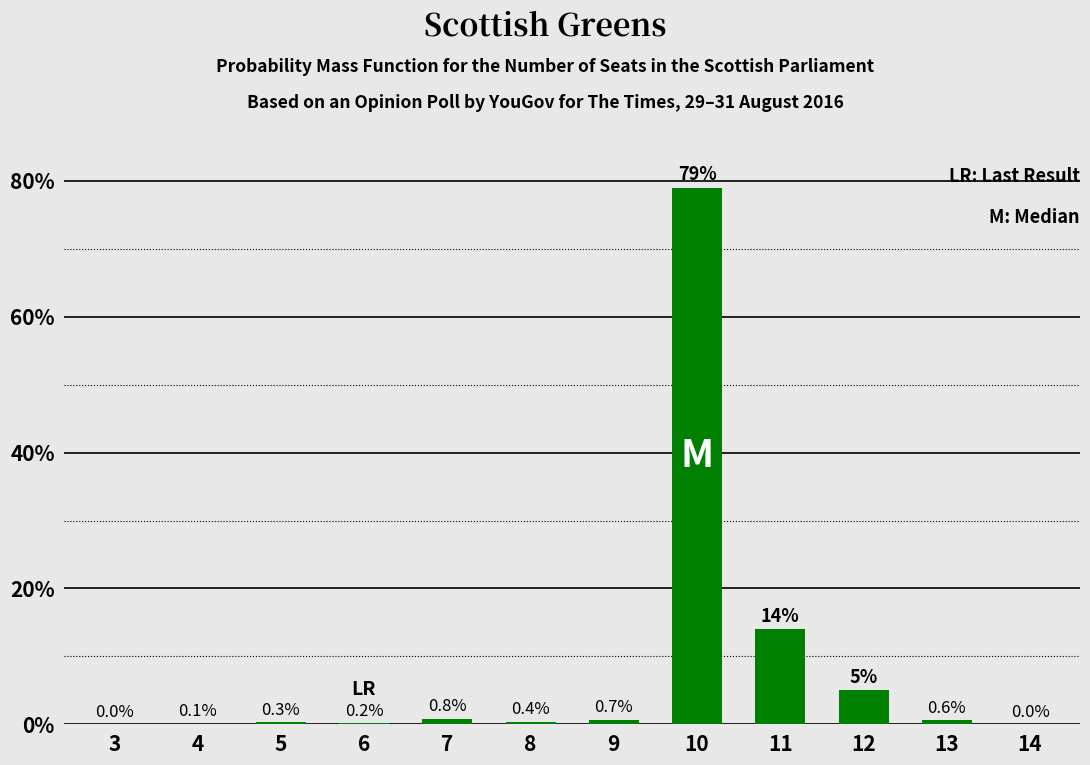

What is the sum of the values at 12 and 7?

5.8